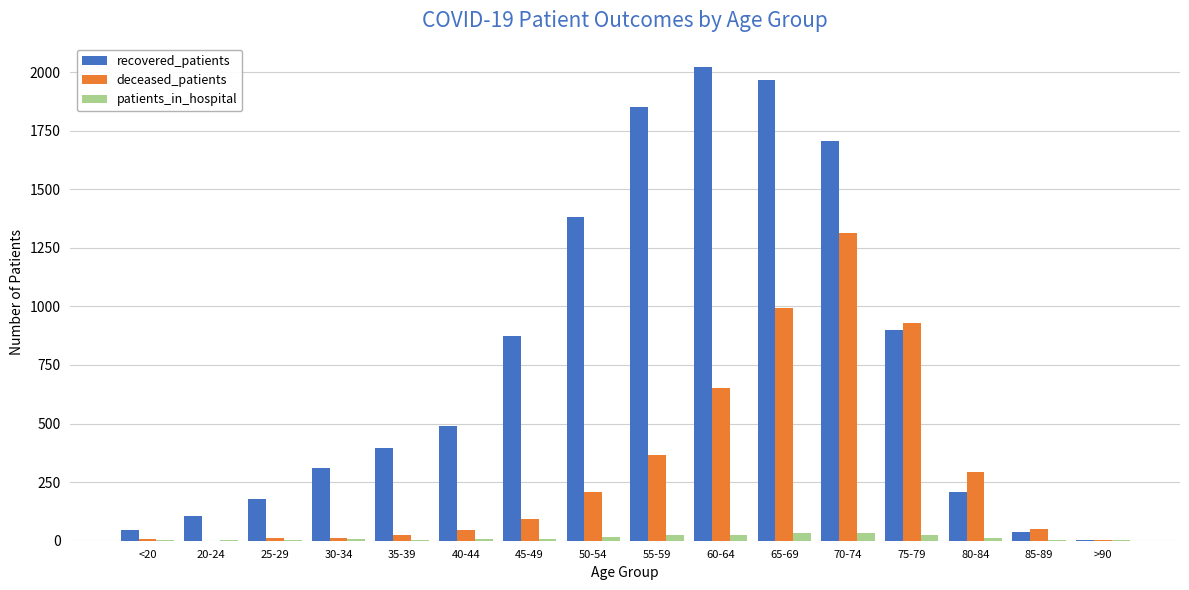

Is the value of deceased_patients at 30-34 greater than the value of recovered_patients at 30-34?

No